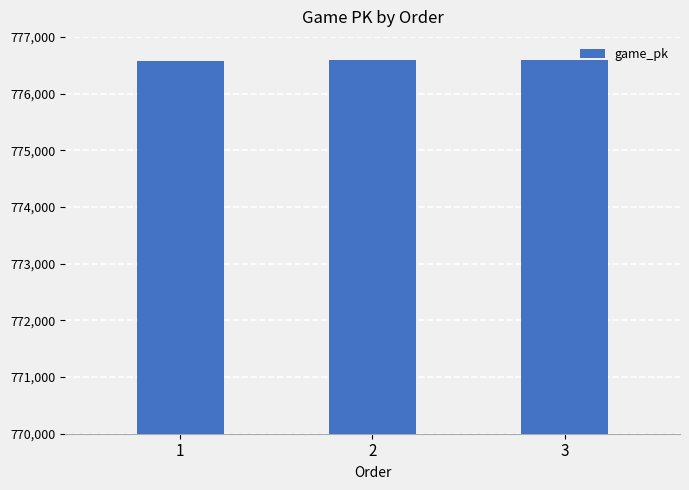

True or false: the data shows 776598 at 3.

True